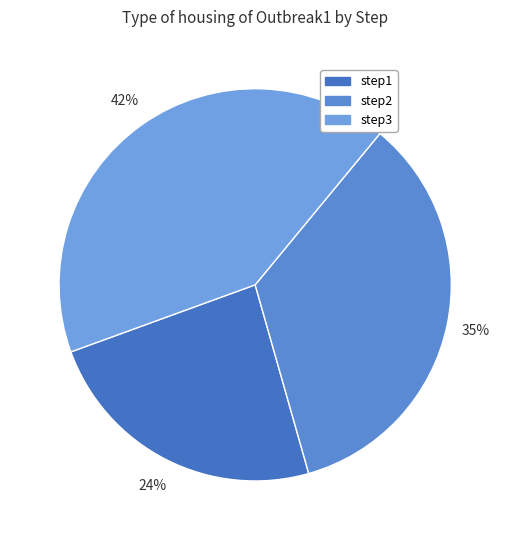

Is it true that step2 is 48% of the pie?

False